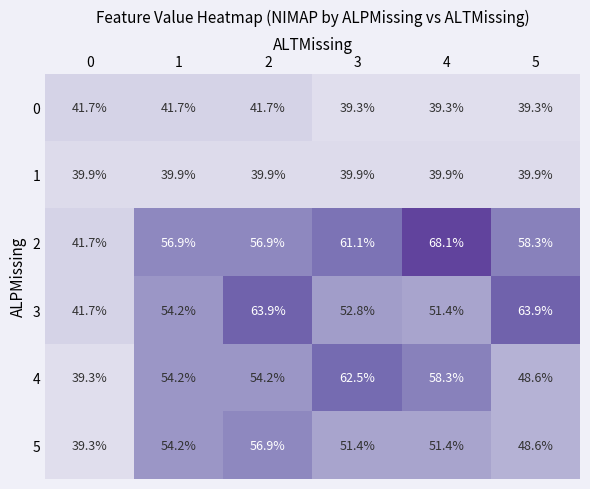

At how many categories does at least one series exceed 51?

5